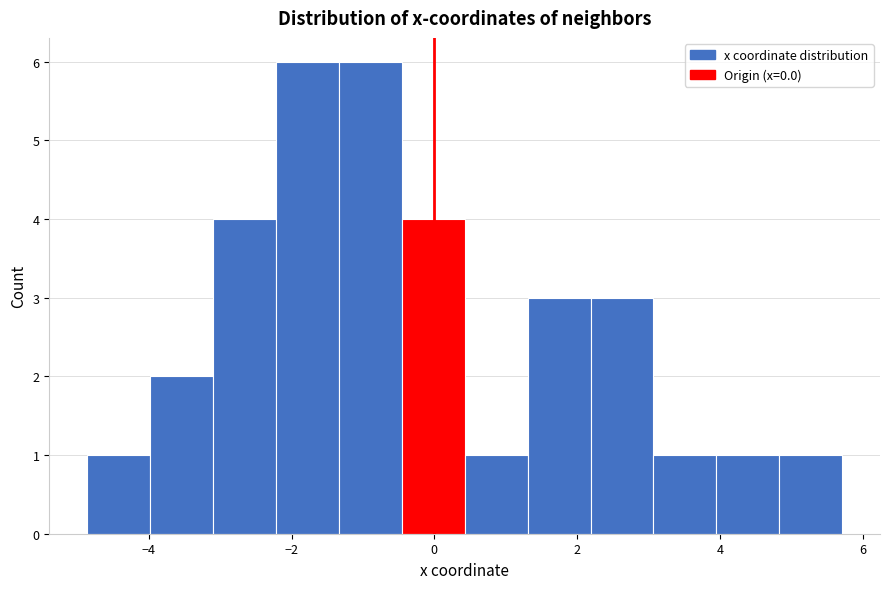

How tall is the bar that spans 1.4 to 2.2 on the x-axis? Neither the bar edges nor the heights are printed on the chart, so give them approximately, as read against the axes.

3